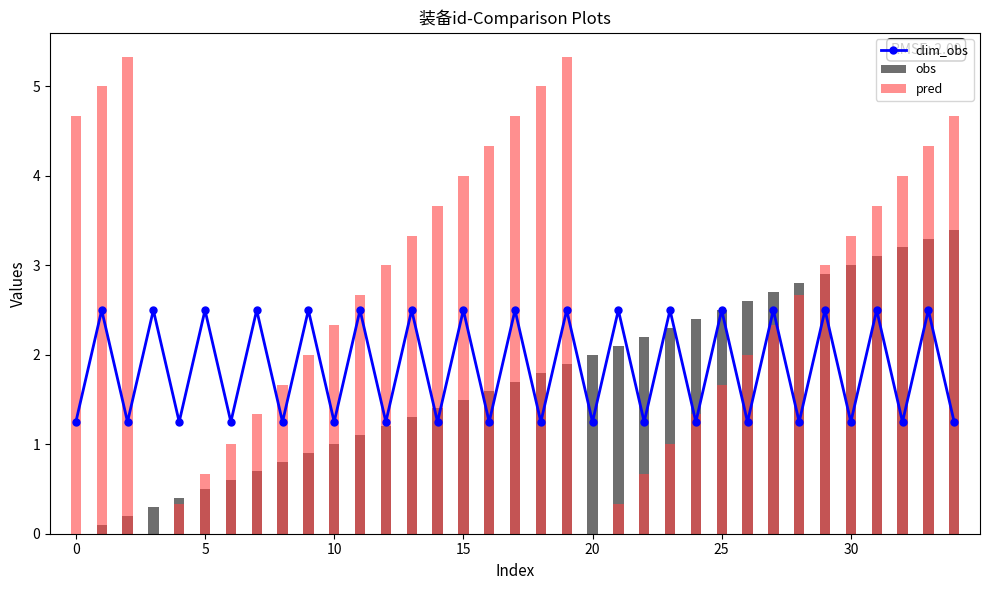

Between 12 and 27, which is larger?

27